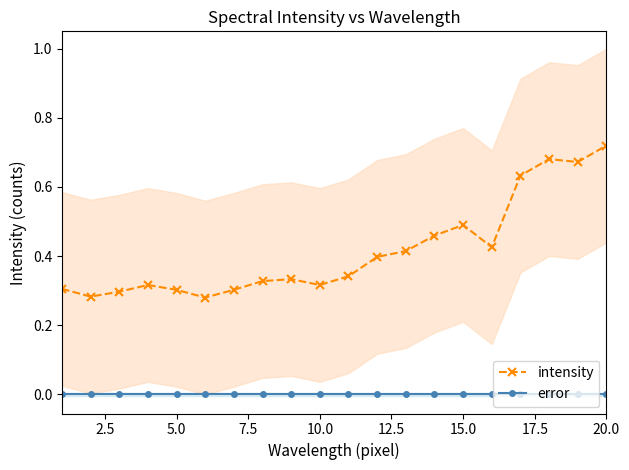

Which series has the largest total across all categories?

intensity